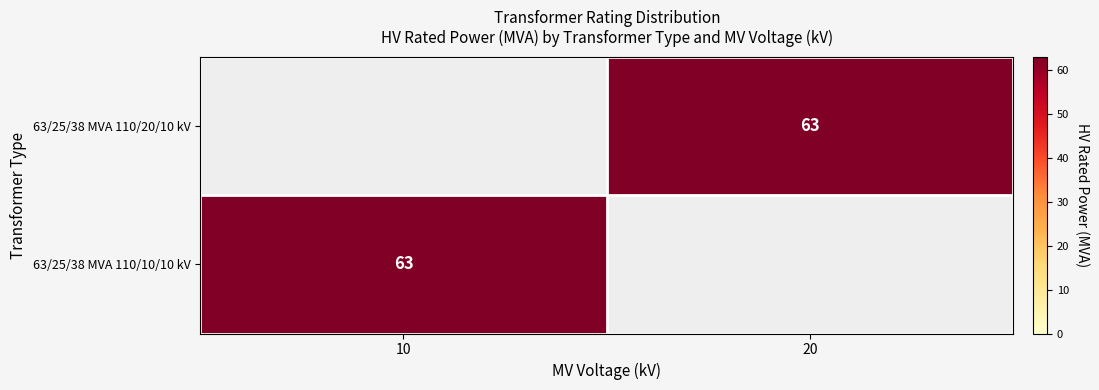

True or false: 63/25/38 MVA 110/10/10 kV has a value of 41.9 at 10.

False